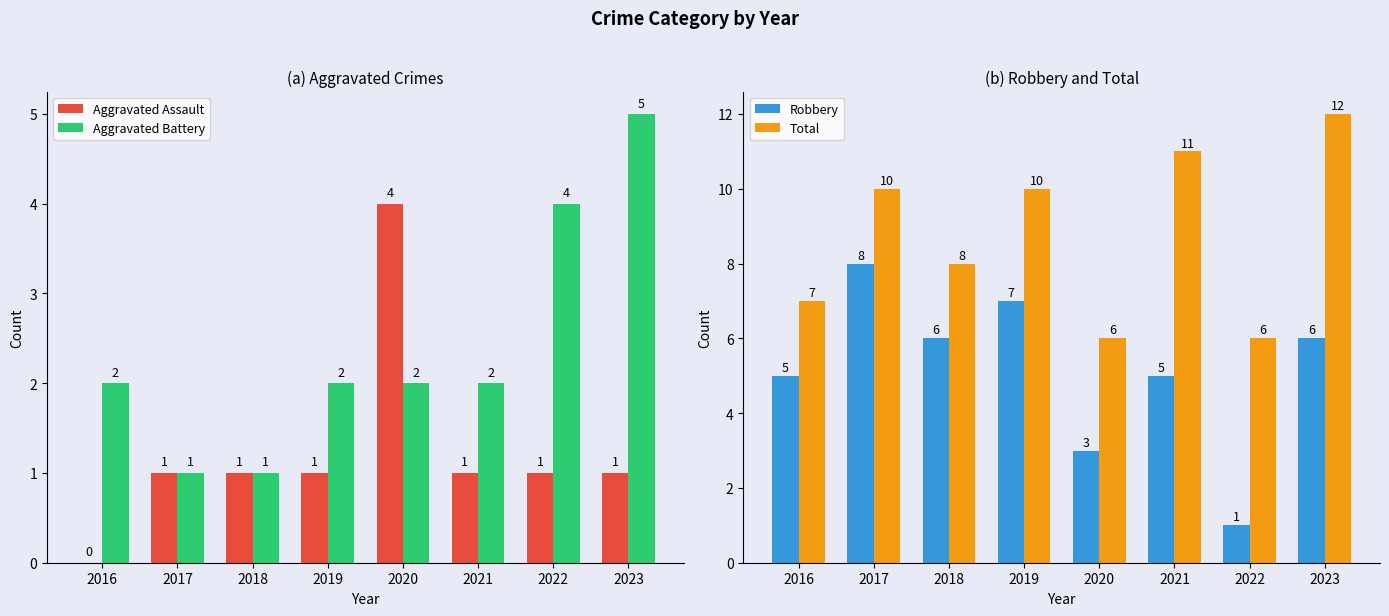

Rank the series by their maximum value, from lowest to highest.

Aggravated Assault, Aggravated Battery, Robbery, Total